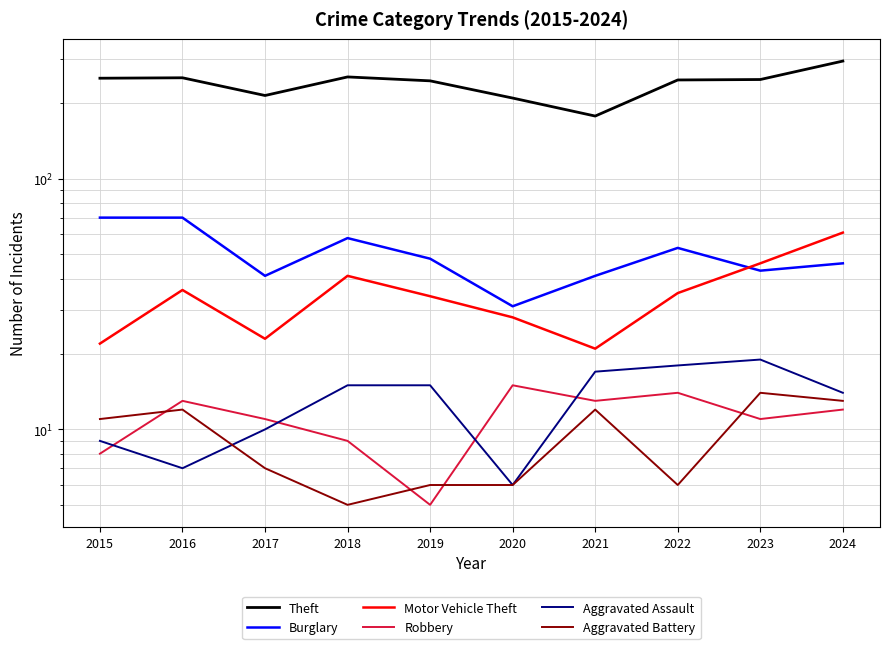

Which series changed the most between 2021 and 2022?

Theft